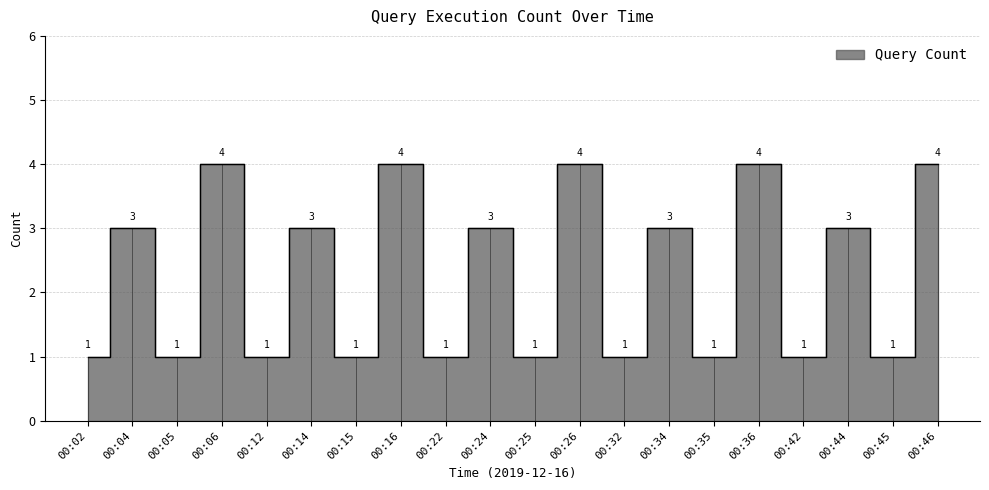

Is it true that the value at 00:14 is 2?

False